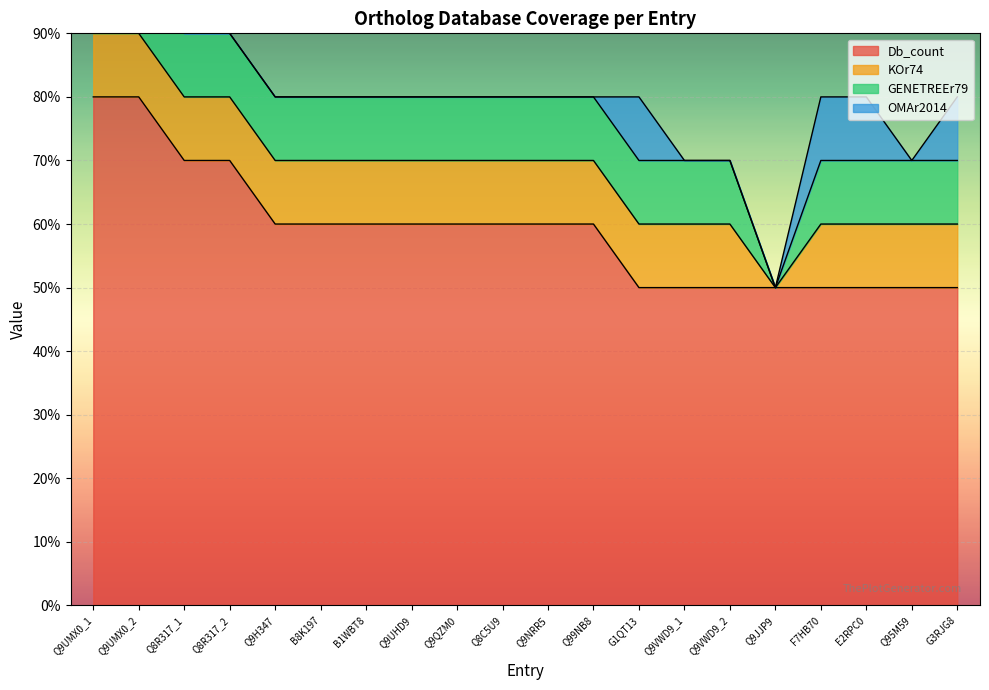

True or false: OMAr2014 and GENETREEr79 cross at least once.

False